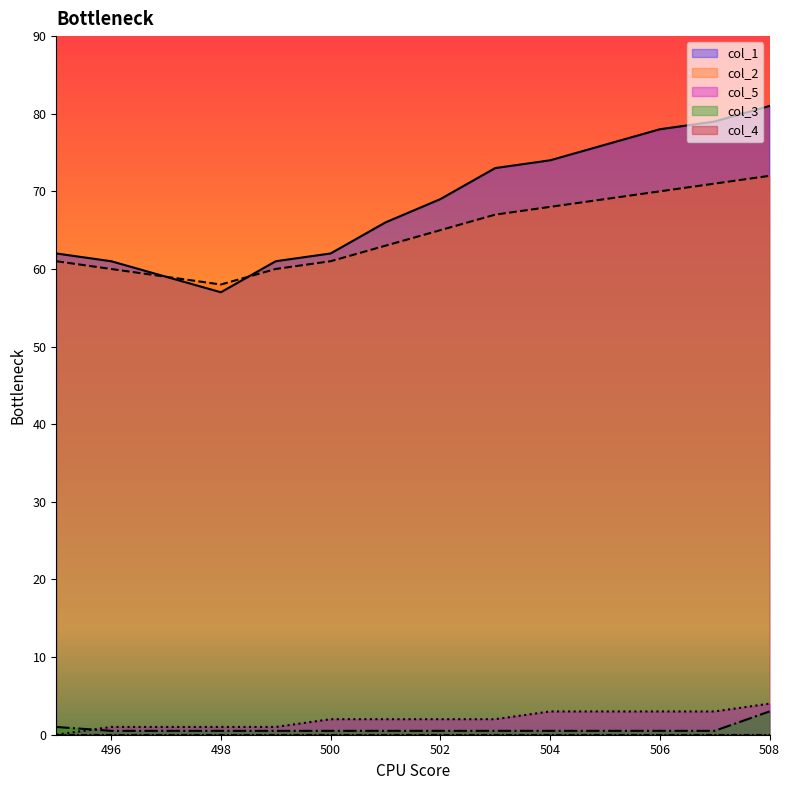

True or false: col_5 and col_1 cross at least once.

False